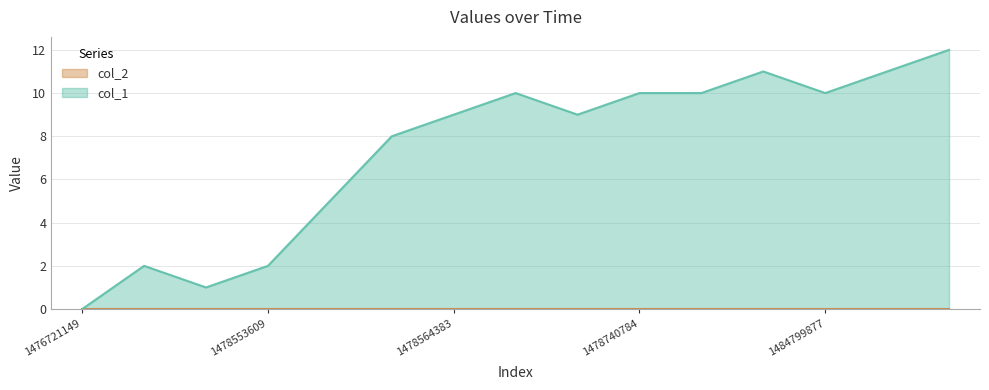

What is the difference between the second highest and second lowest values?

10